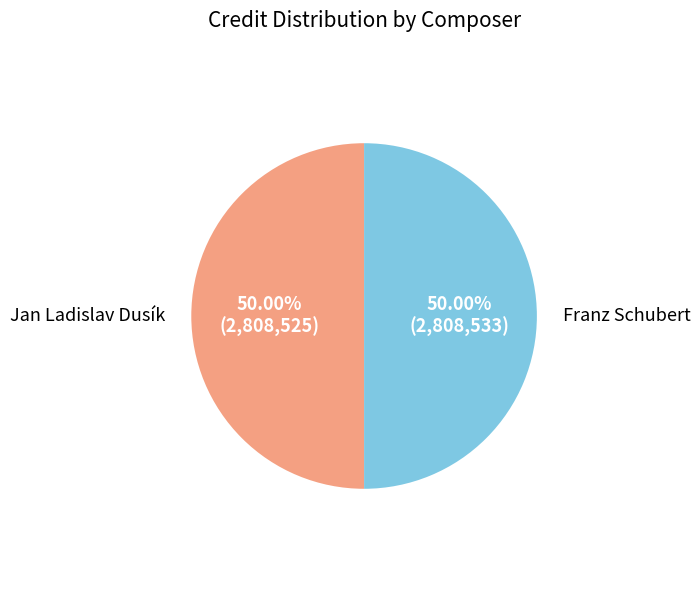

How many slices are in this pie chart?

2